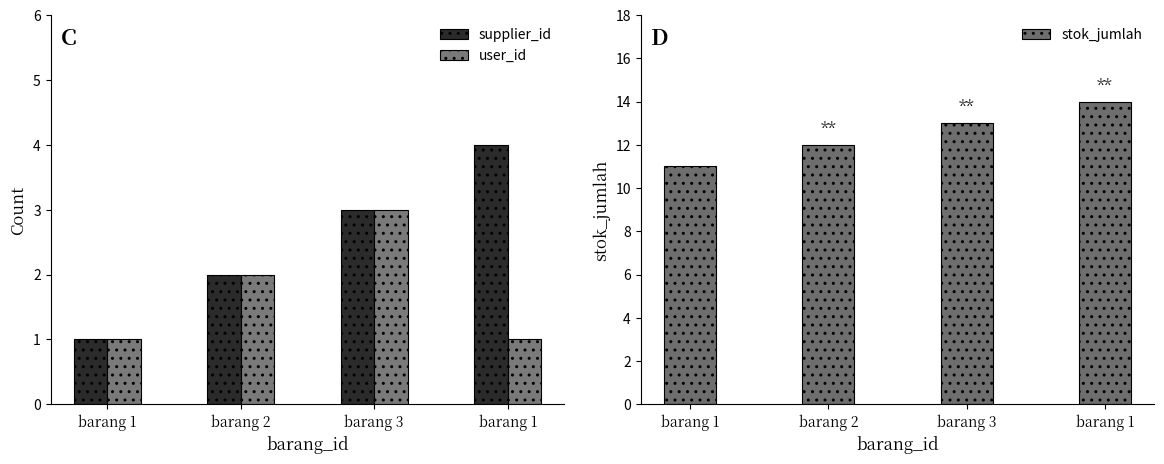

What is the spread (max minus min) of values at barang 3?

10